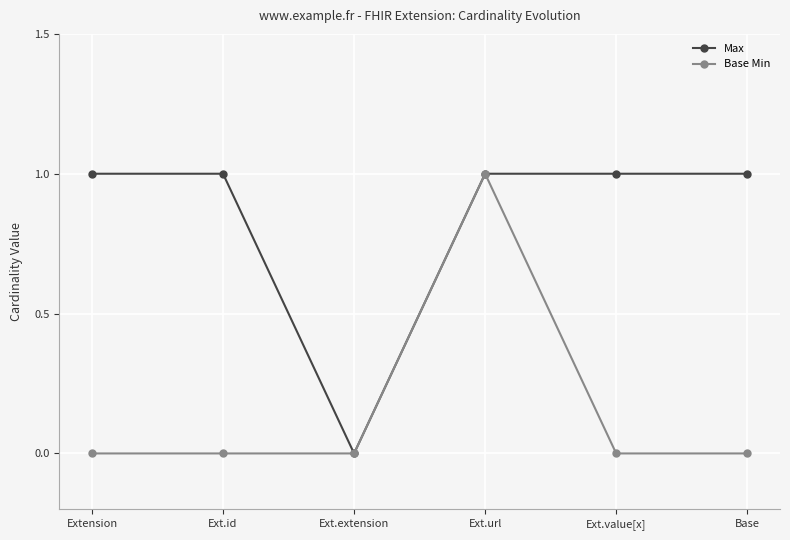

In Base Min, how many points are higher than both neighbors (excluding endpoints)?

1